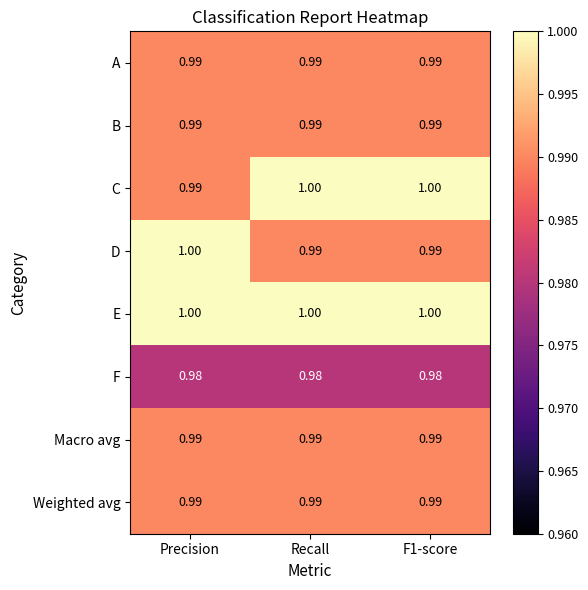

Is the value of D at Precision greater than the value of Weighted avg at F1-score?

Yes